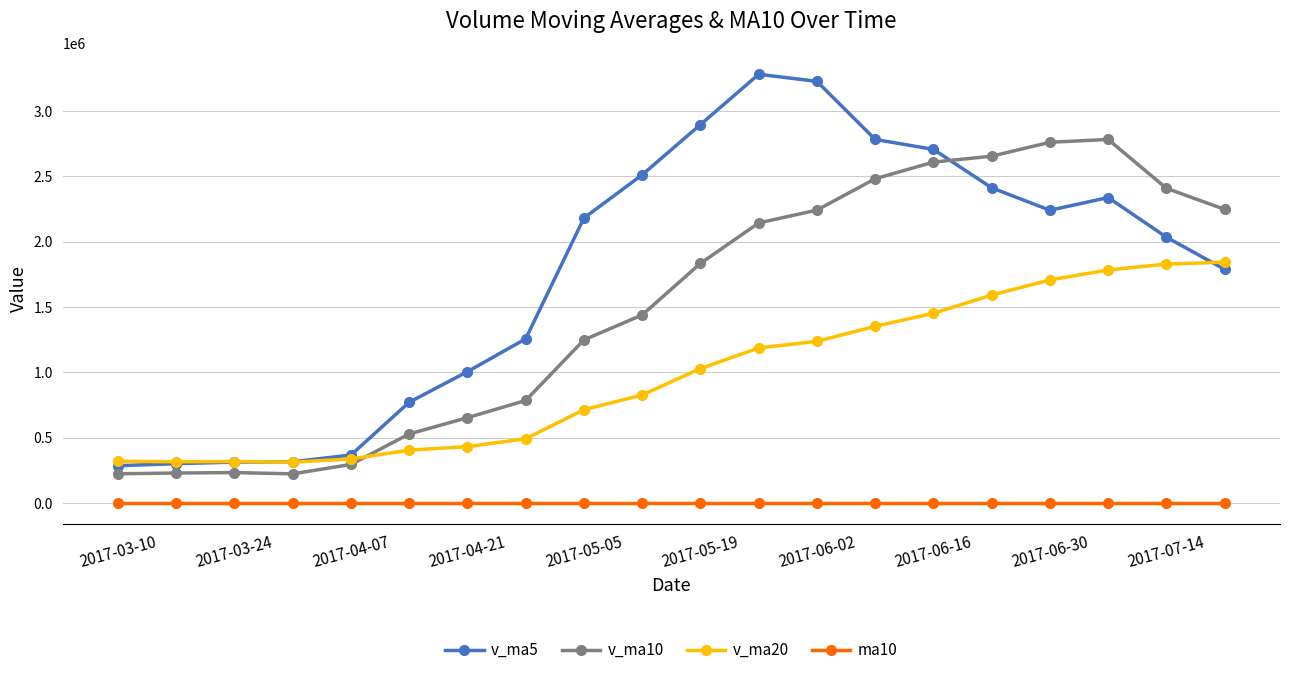

What is the difference between the second highest and second lowest values in the v_ma5 series?

2927213.9